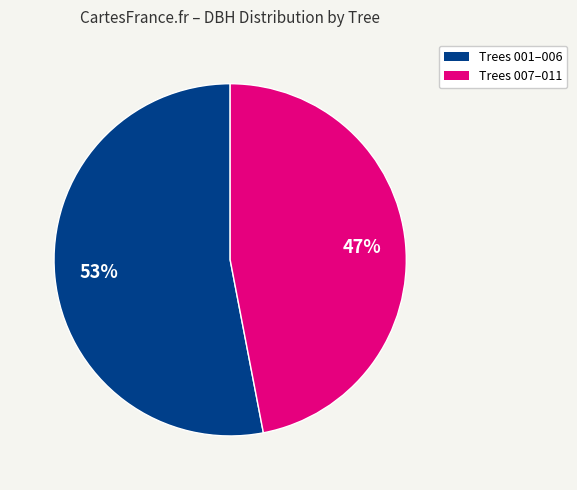

Does any single category account for the majority?

Yes